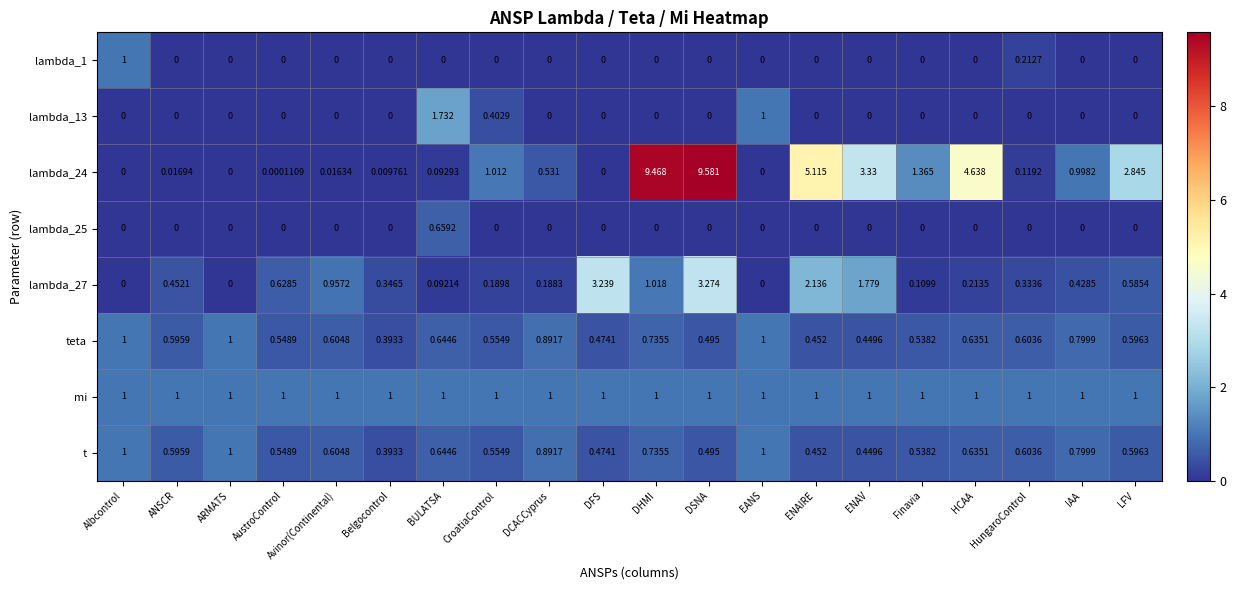

At how many categories does at least one series exceed 3?

6